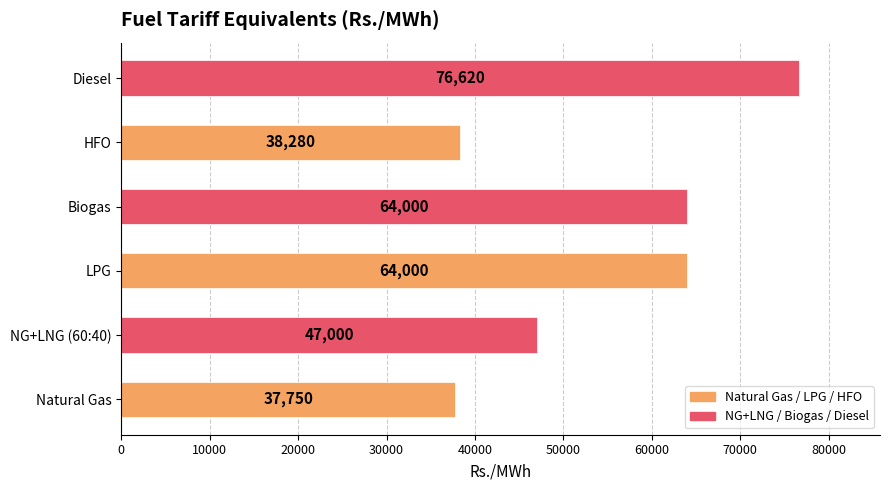

What is the difference between the second highest and second lowest values?

25720